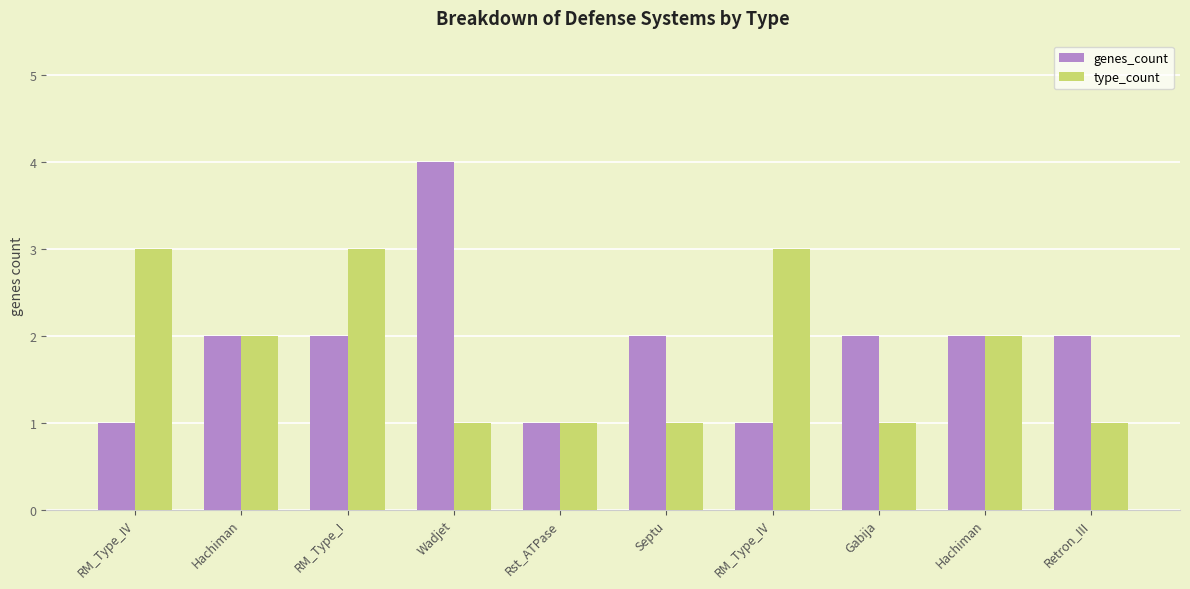

Which series has the largest total across all categories?

genes_count